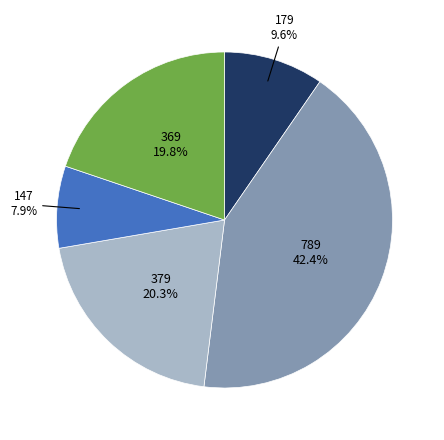

Is there any slice that represents more than half of the pie?

No